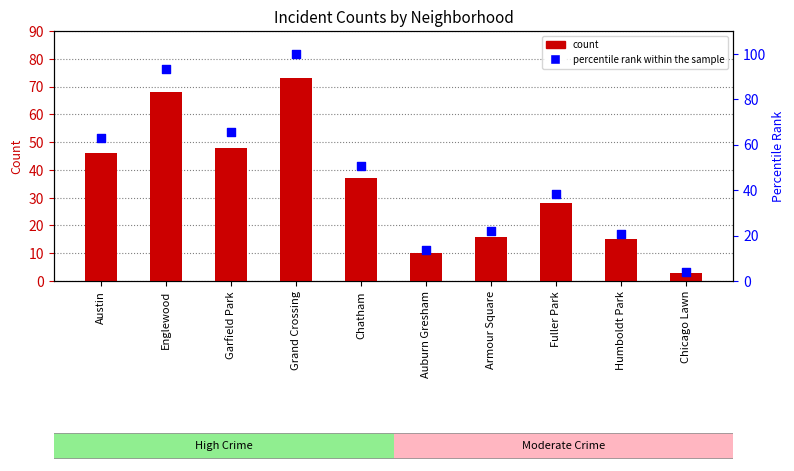

Which series contains the highest Y value?

percentile rank within the sample